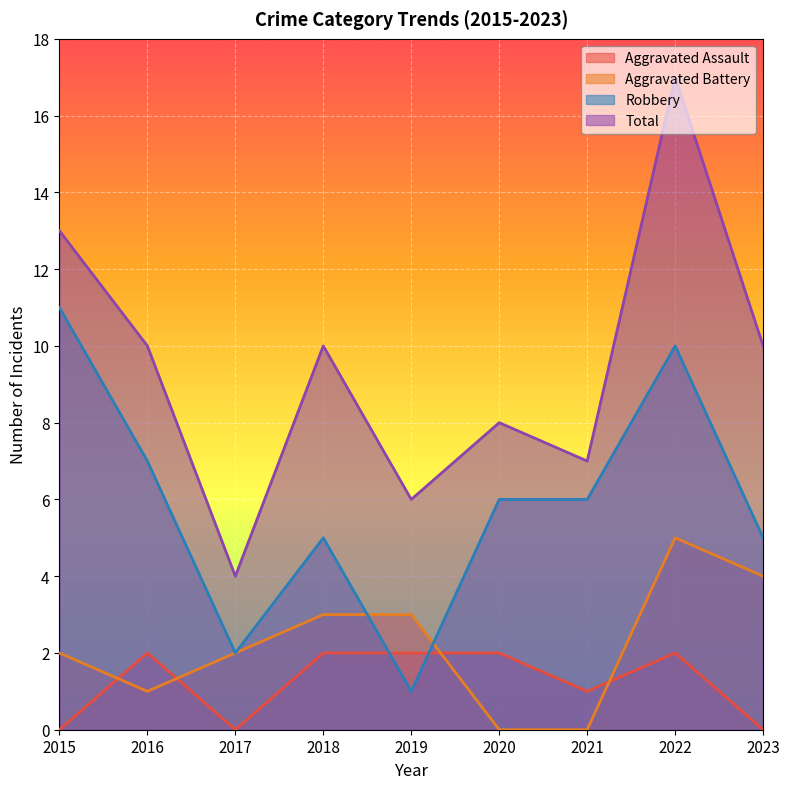

What are all the series names shown in the legend?

Aggravated Assault, Aggravated Battery, Robbery, Total